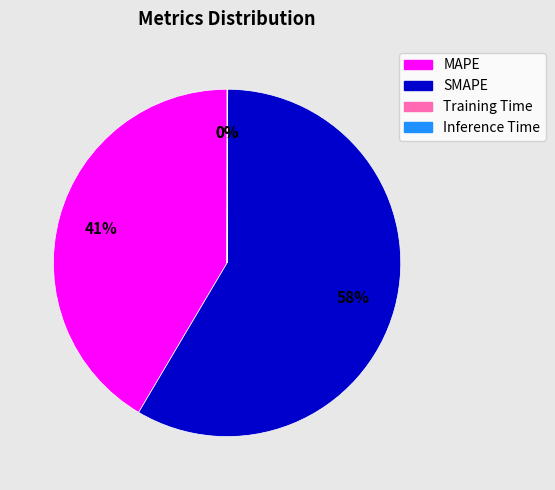

Which slice is the largest?

SMAPE